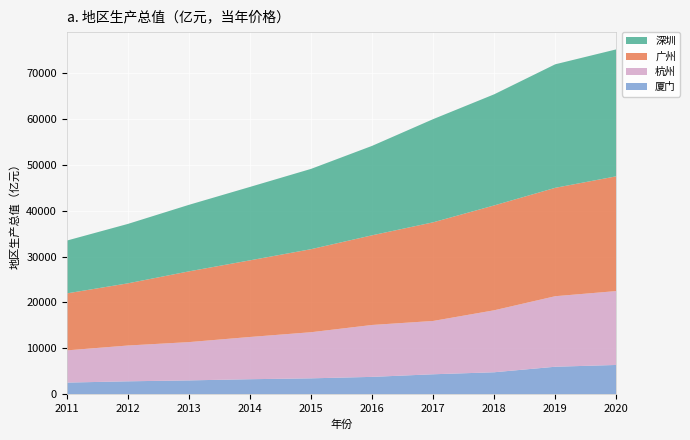

Reading left to right, extract all data points from this chart.

深圳: 11505.5	12950.1	14500.2	16001.8	17502.9	19492.6	22490.1	24222.0	26927.0	27670.0
广州: 12423.4	13551.2	15420.1	16706.9	18100.4	19547.4	21503.2	22859.3	23629.0	25019.0
厦门: 2539.3	2817.1	3018.2	3273.6	3466.0	3784.3	4351.7	4791.4	5995.0	6384.0
杭州: 7019.1	7802.0	8343.5	9206.2	10050.2	11313.7	11621.5	13509.2	15373.0	16106.0